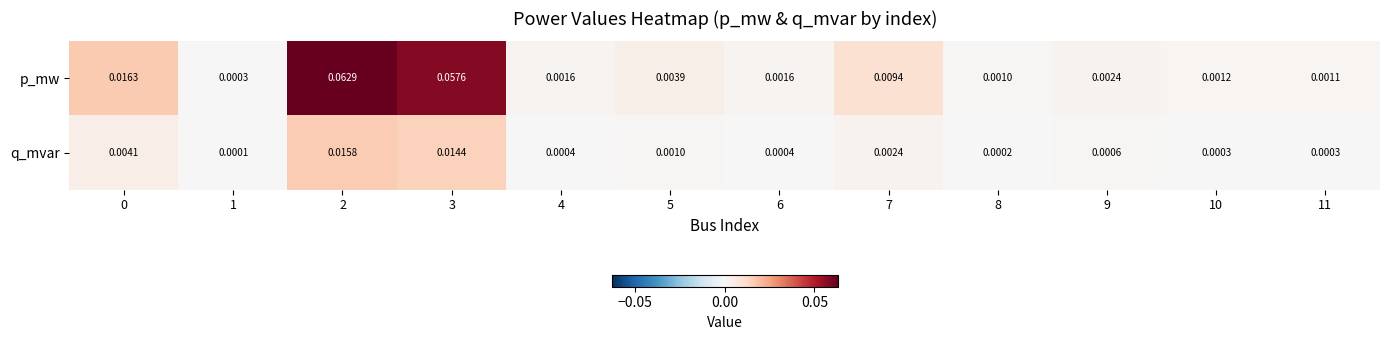

At 2, list the series in order from largest to smallest.

p_mw, q_mvar